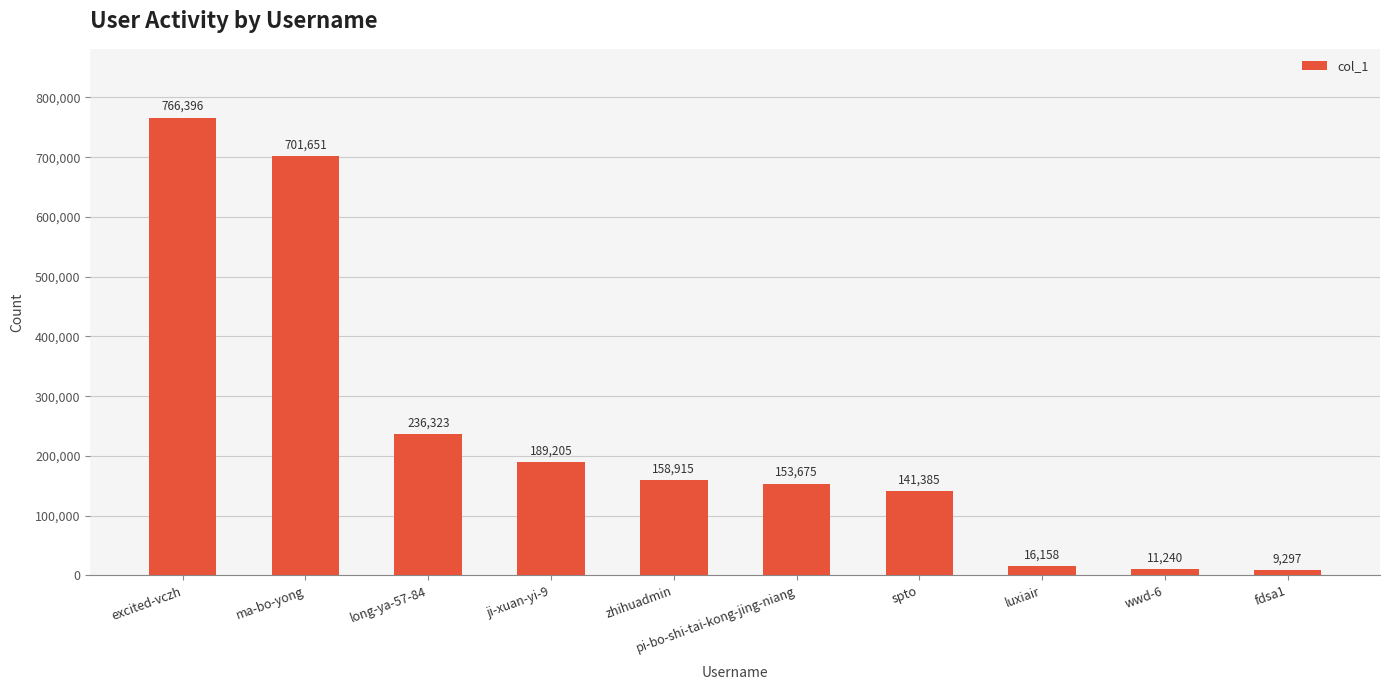

Reading right to left, extract all data points from this chart.

9297	11240	16158	141385	153675	158915	189205	236323	701651	766396